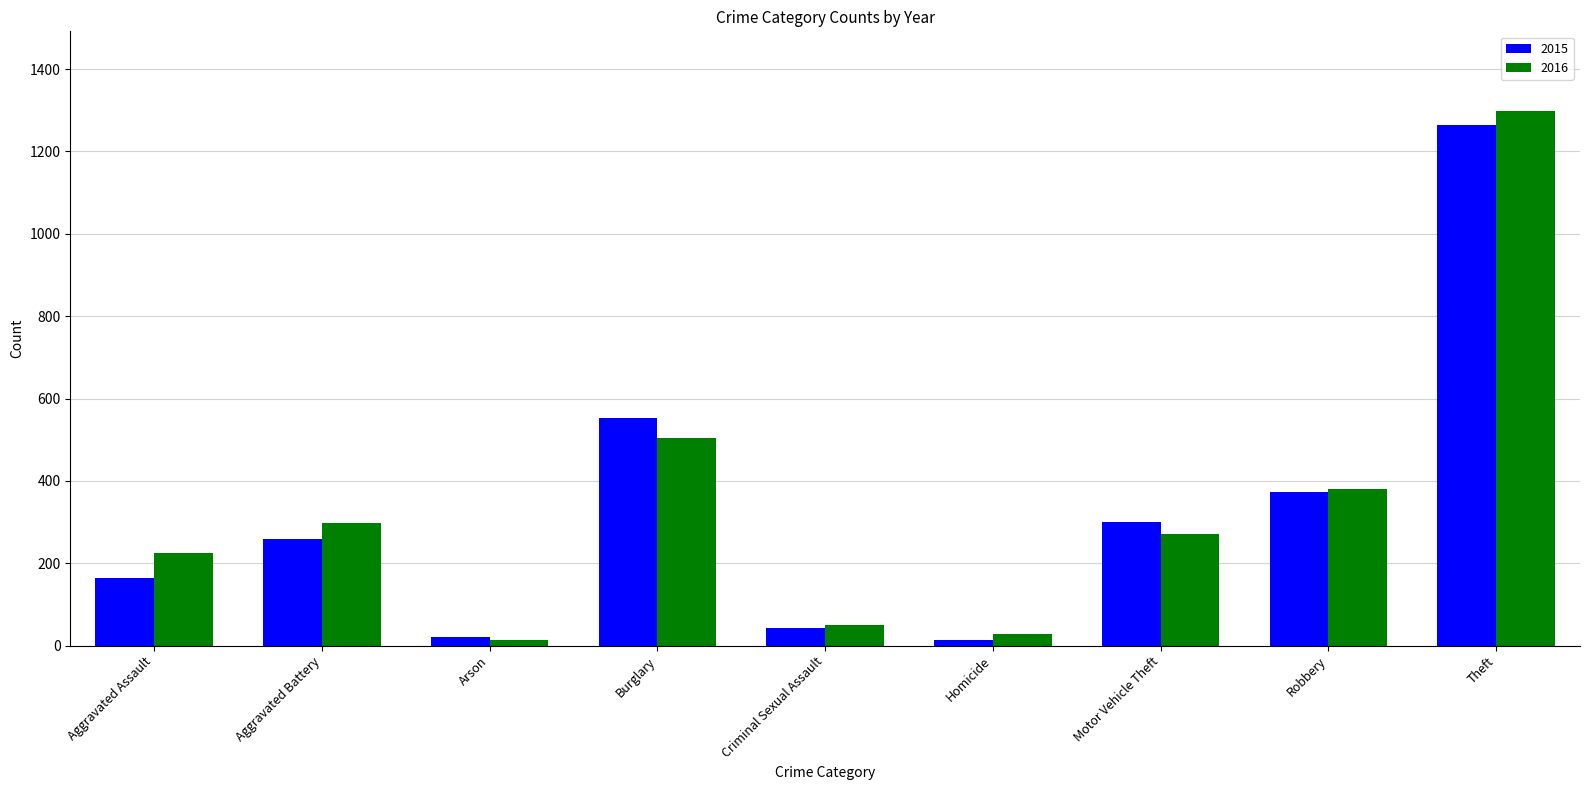

How many bars are there in total?

18